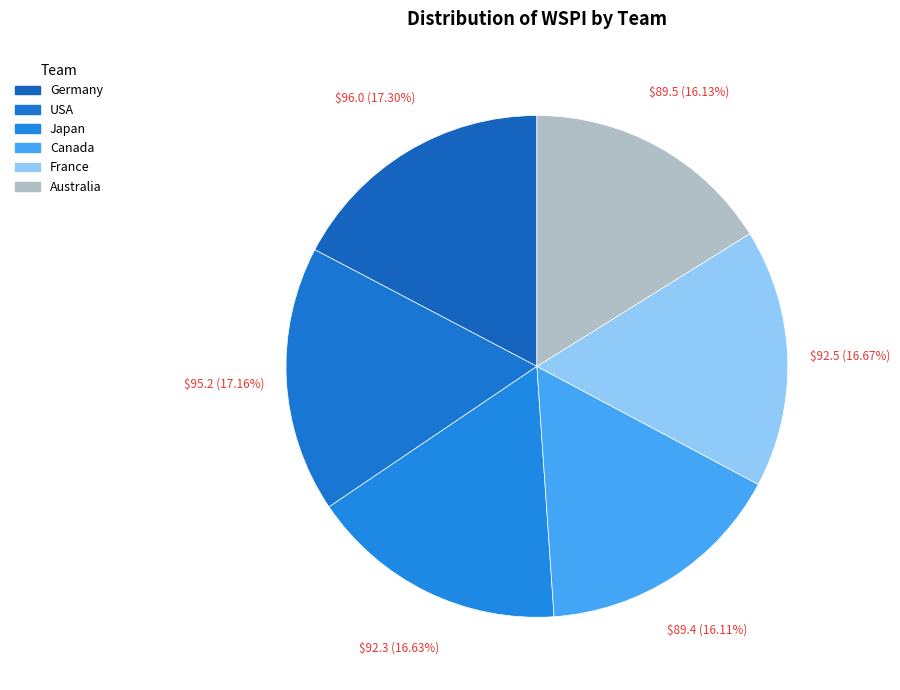

The USA slice represents 10% of the pie. True or false?

False